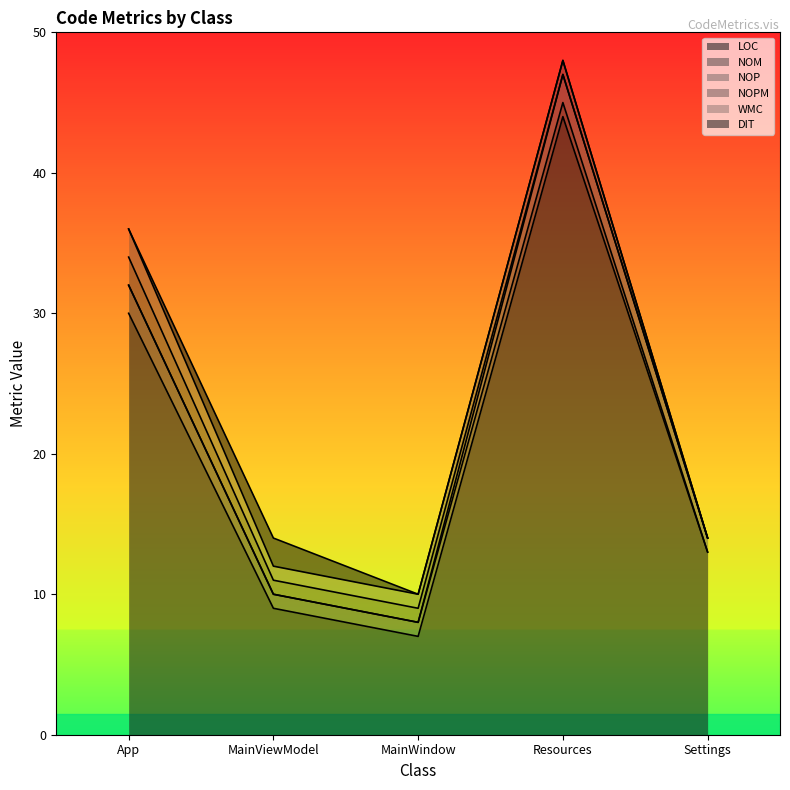

What is the sum of the NOPM values at Settings and App?

2